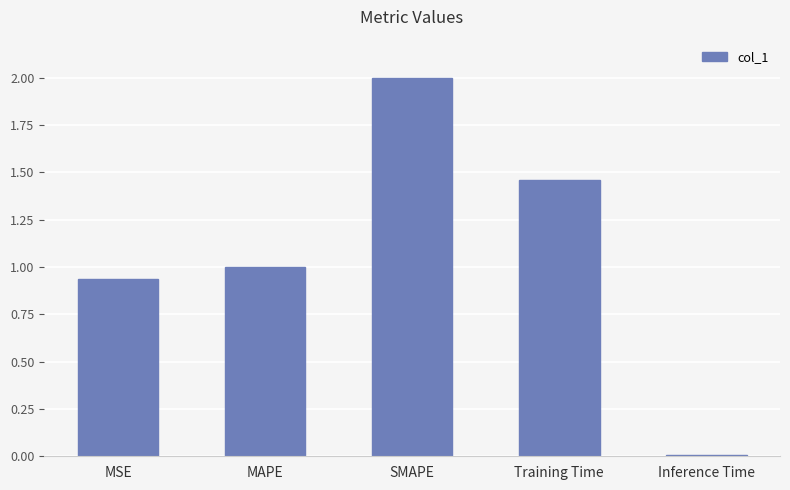

What is the average value?

1.1